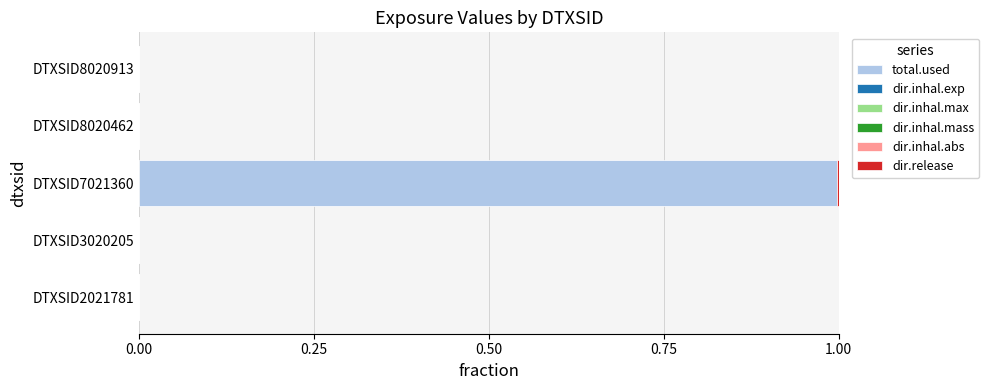

At which category is the sum across all series the highest?

DTXSID7021360